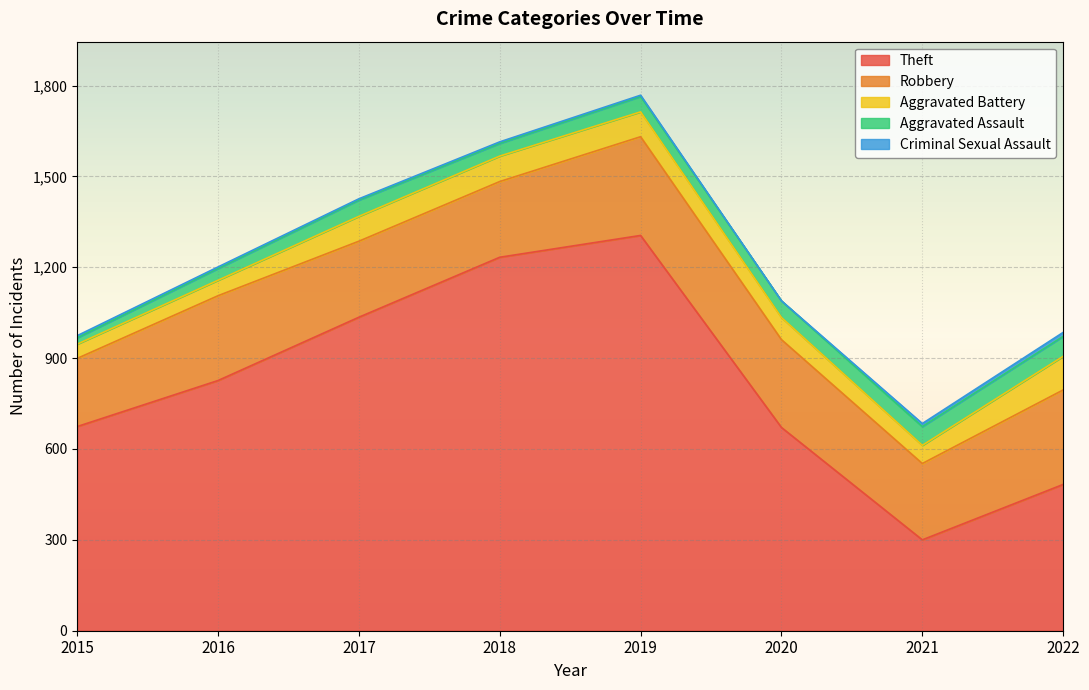

At how many categories does at least one series exceed 103?

8